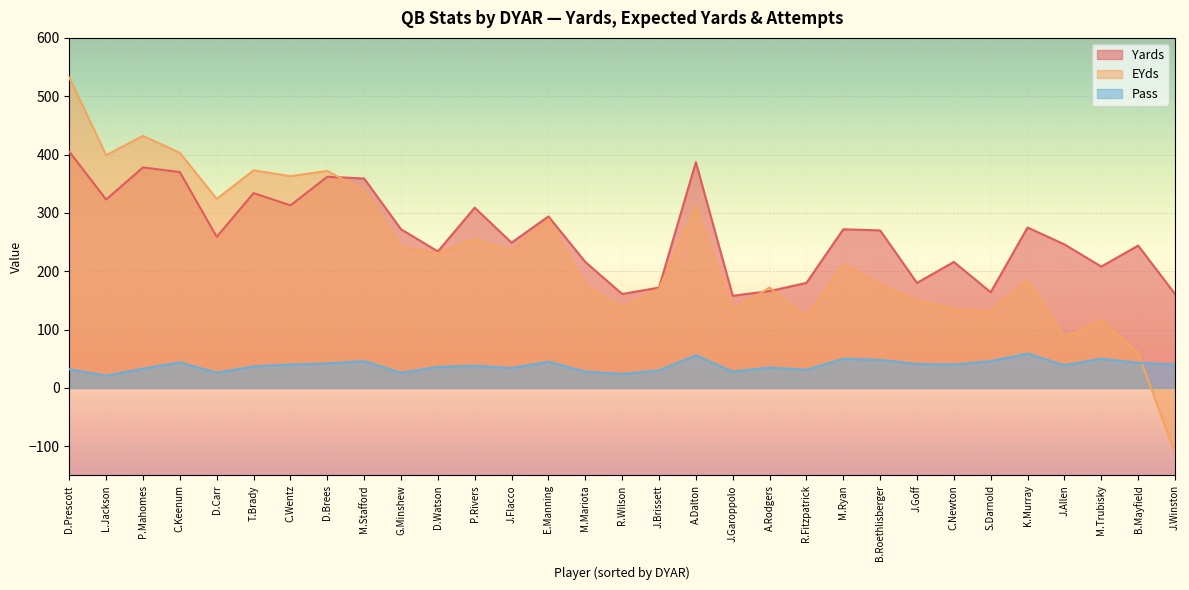

At which category does the chart reach its minimum across all series?

J.Winston